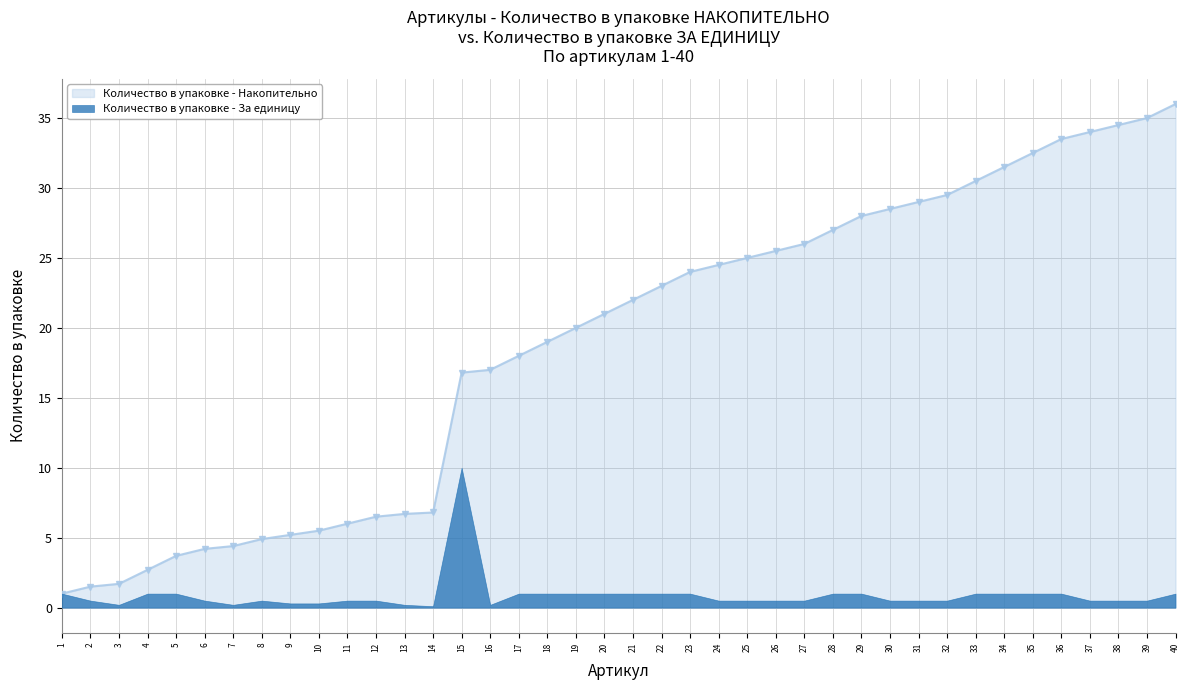

Is it true that Количество в упаковке - Накопительно equals 9.7 at 12?

False